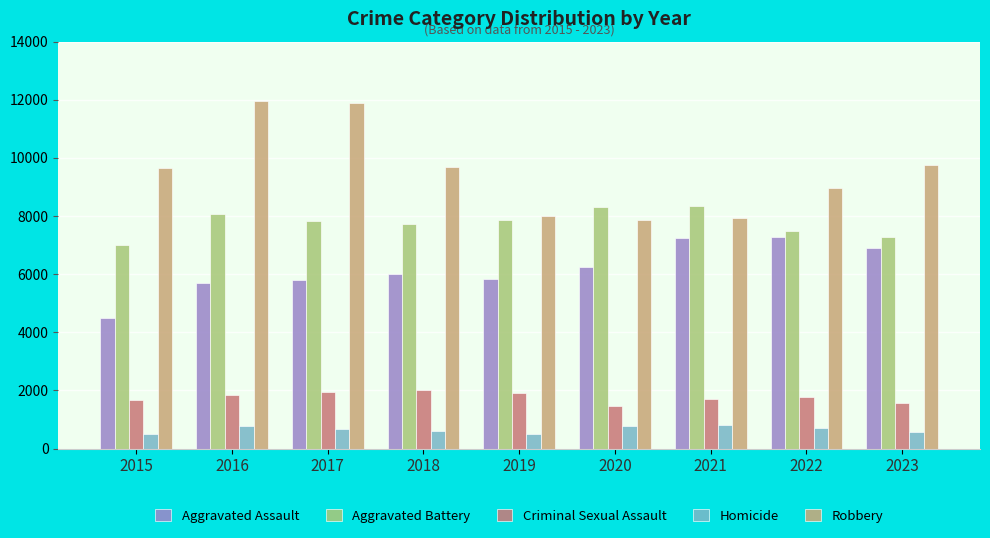

List the series in order of their peak value, highest first.

Robbery, Aggravated Battery, Aggravated Assault, Criminal Sexual Assault, Homicide